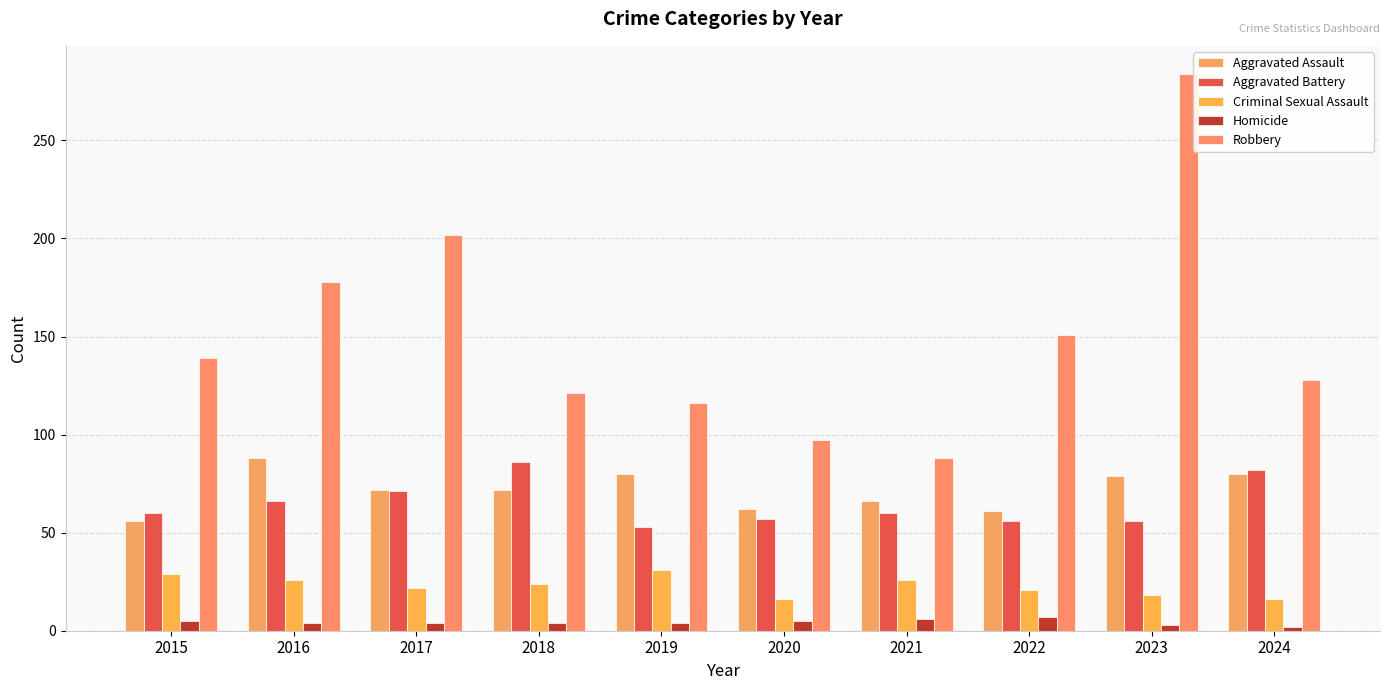

How many groups of bars are there?

10